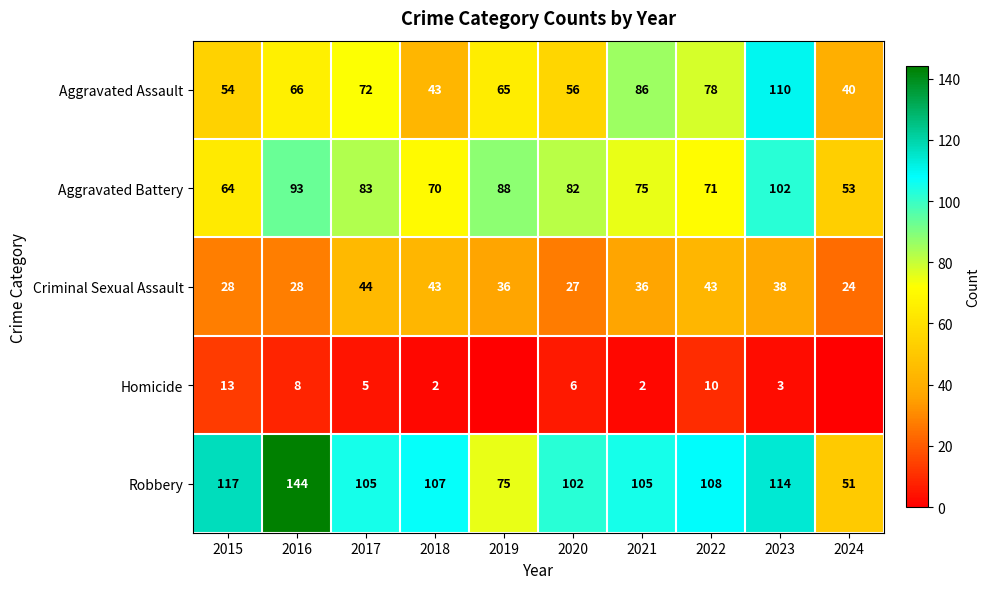

Is the value of Criminal Sexual Assault at 2022 greater than the value of Aggravated Battery at 2023?

No